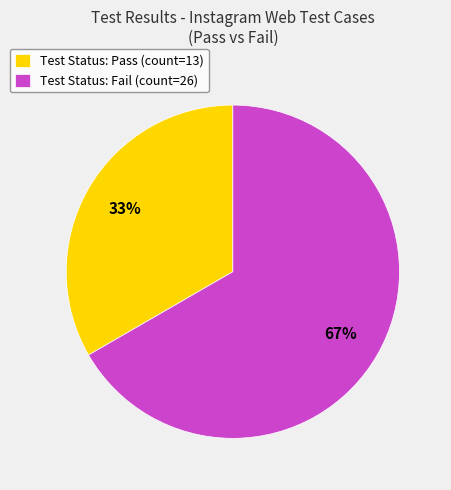

What is the ratio of the value at Test Status: Fail (count=26) to the value at Test Status: Pass (count=13)?

2.0